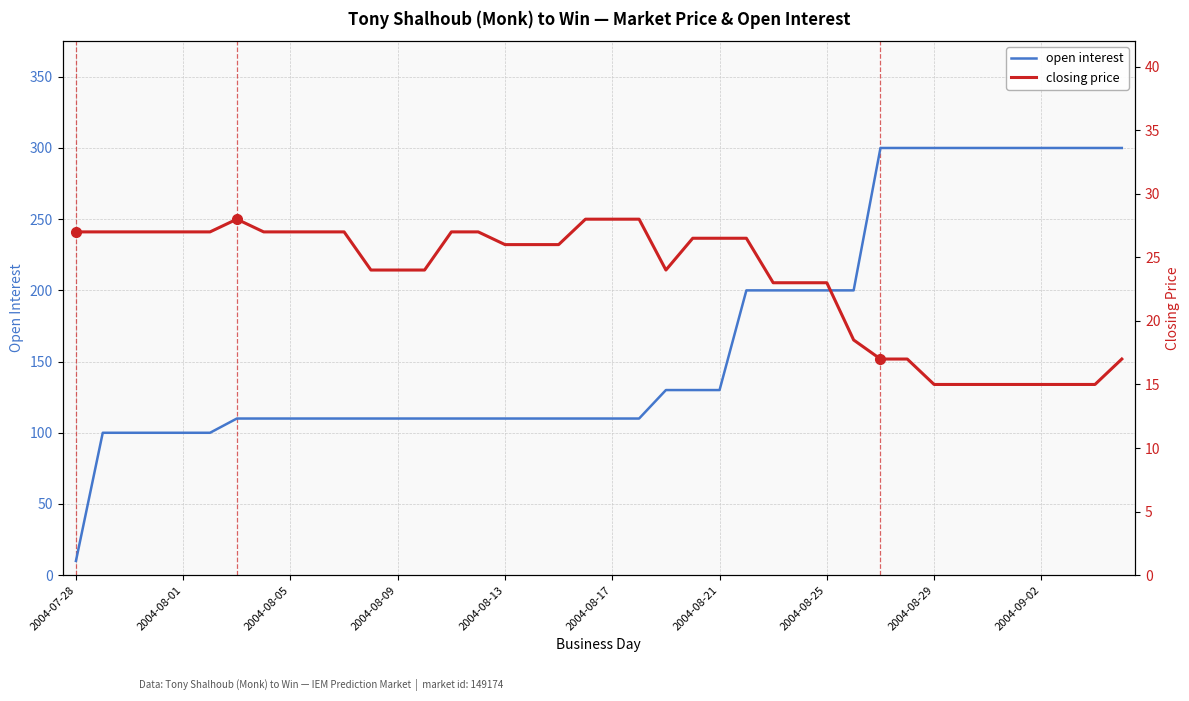

List the series in order of their peak value, lowest first.

closing price, open interest